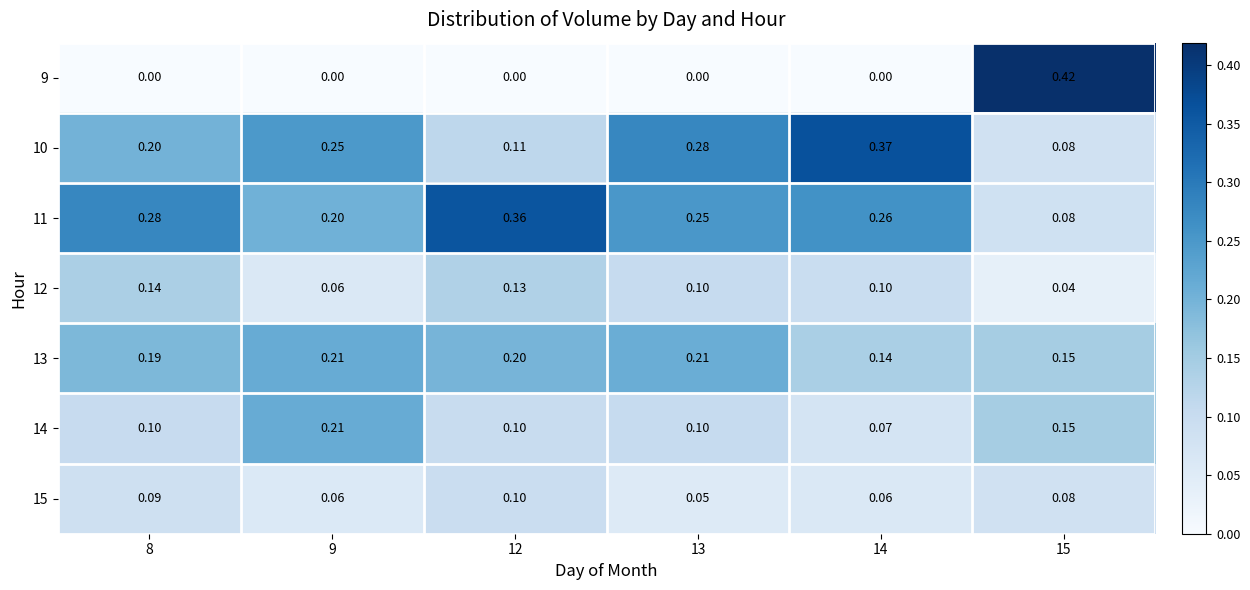

Is the value of 12 at 15 greater than the value of 10 at 13?

No